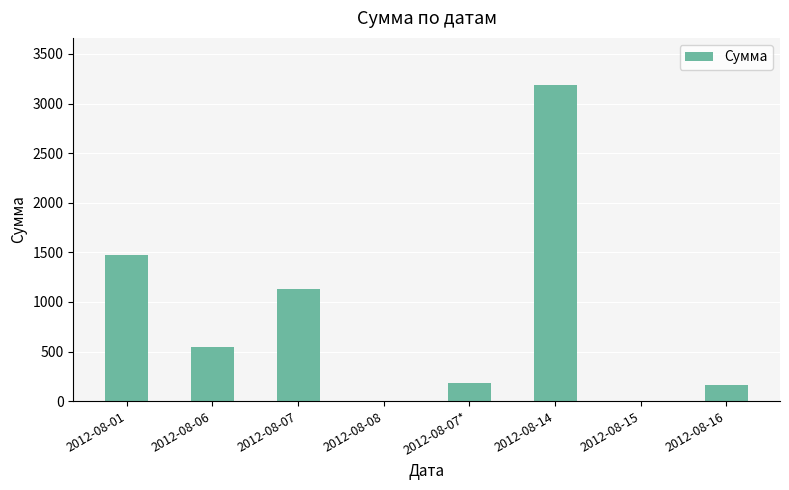

What is the change in value from 2012-08-07 to 2012-08-08?

-1130